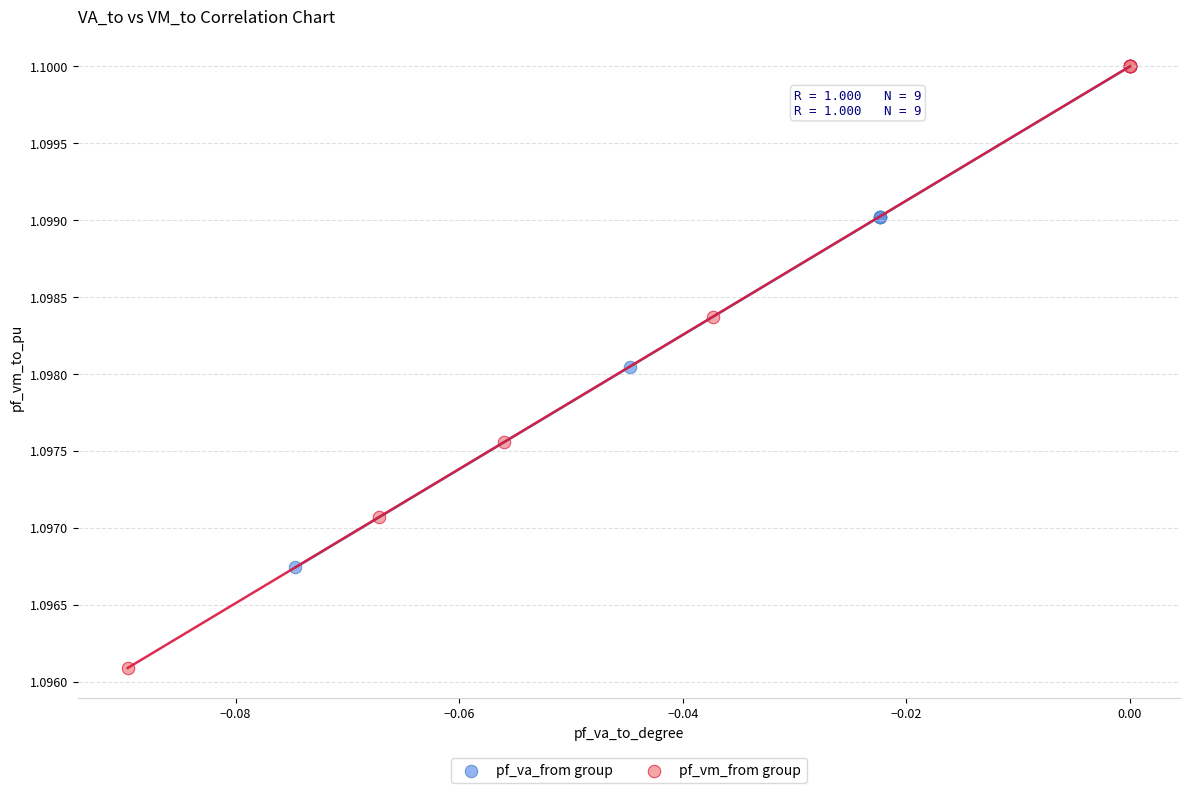

Which series reaches the minimum Y coordinate?

pf_vm_from group